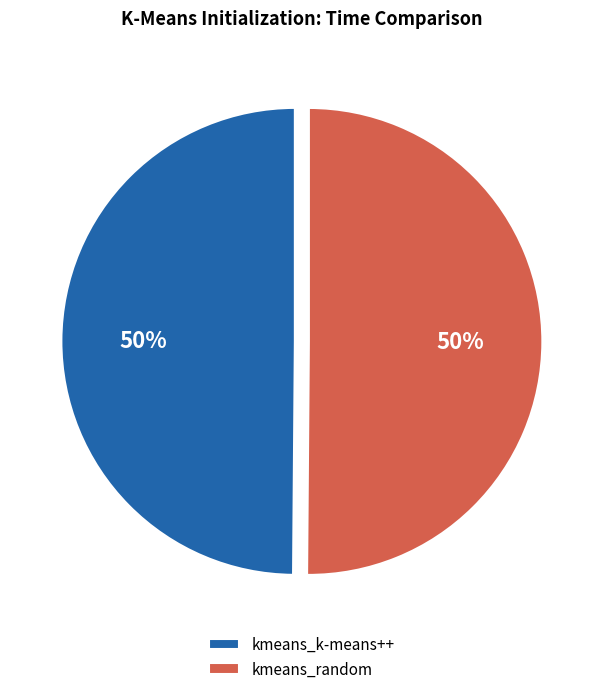

Is it true that kmeans_random is 60% of the pie?

False